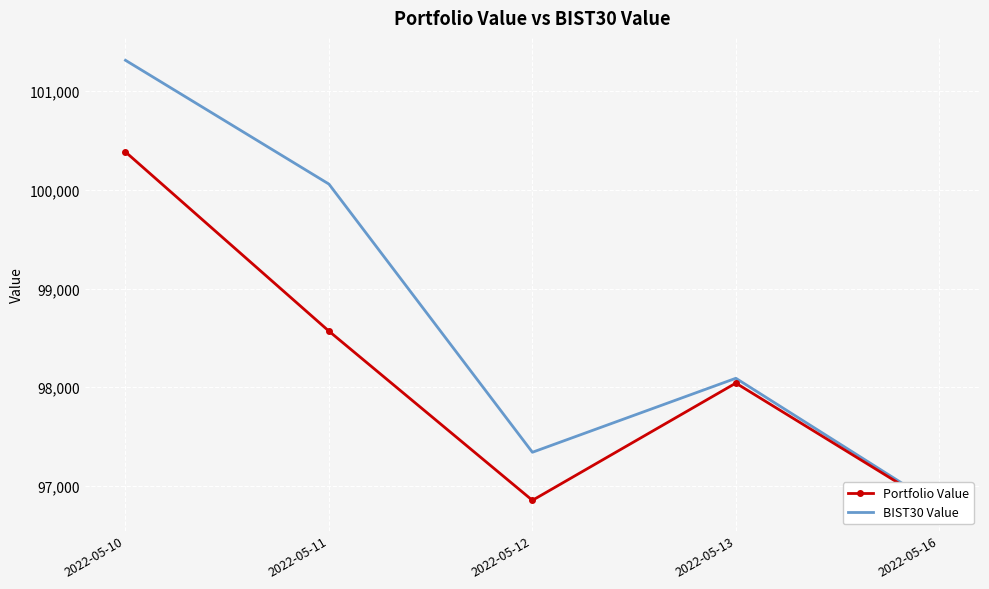

How many lines are shown in the chart?

2